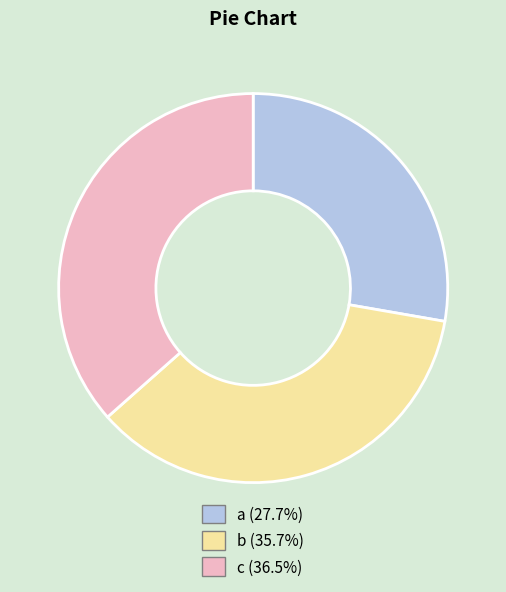

Does any single category account for the majority?

No